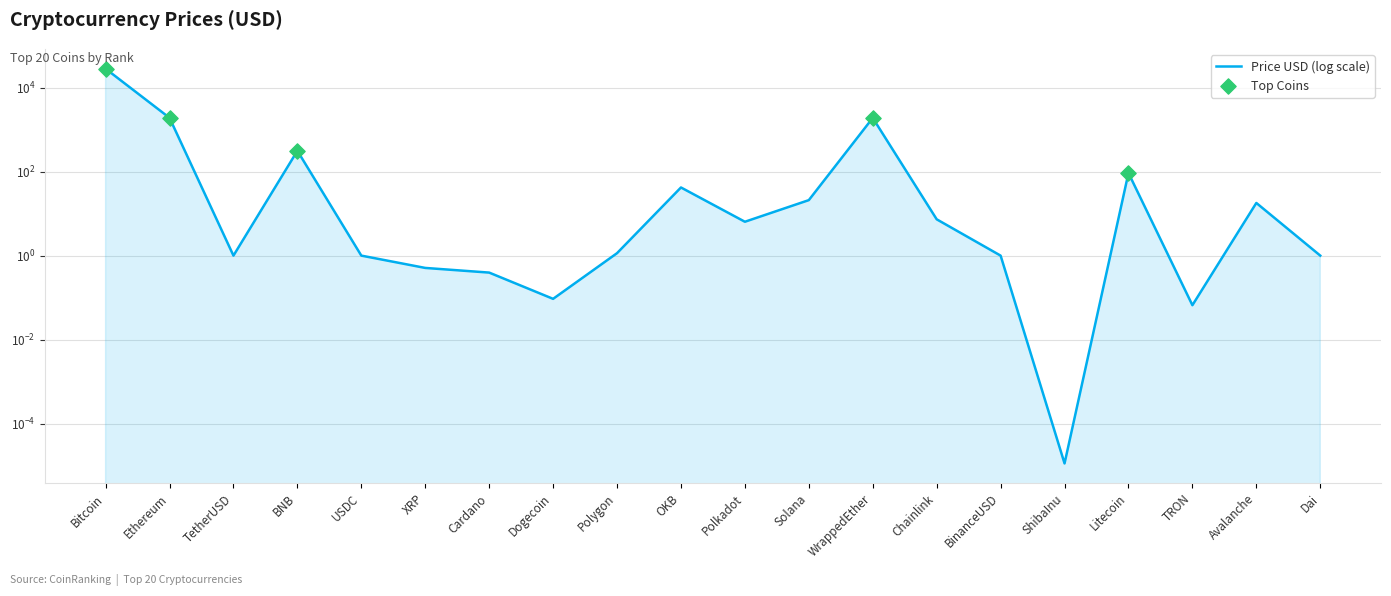

Which has a higher value, Ethereum or Solana?

Ethereum